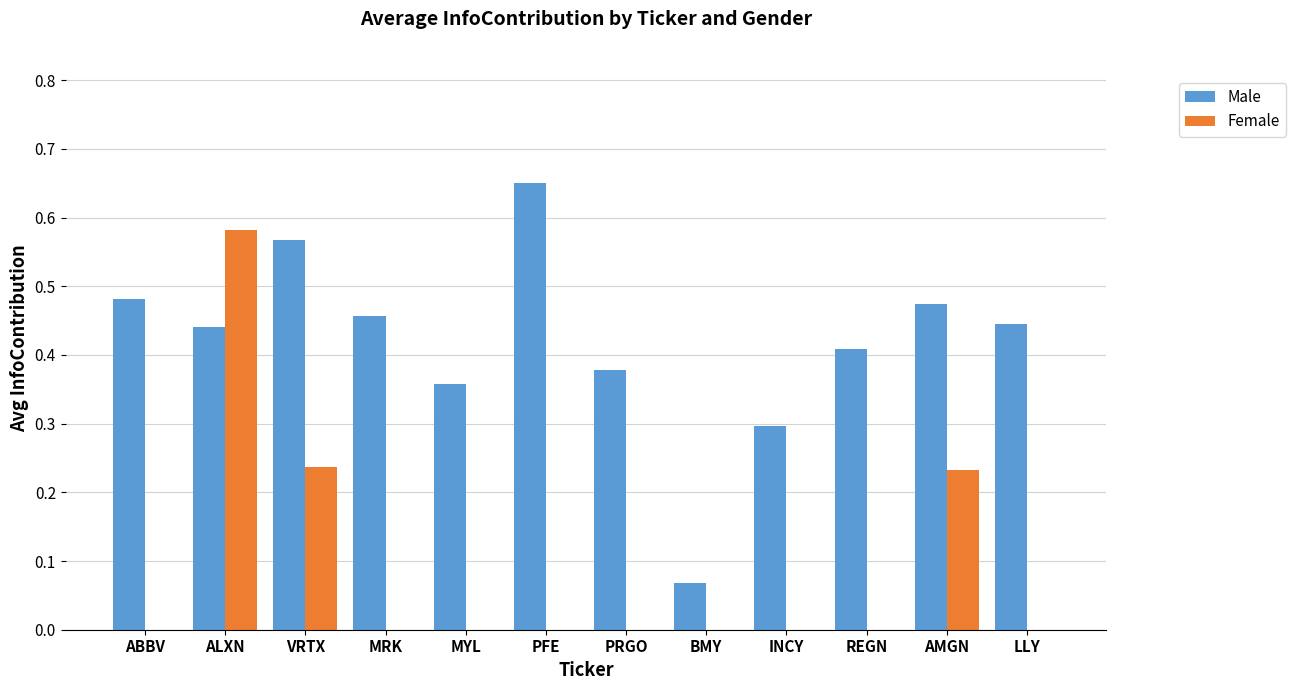

At which category is the sum across all series the highest?

ALXN